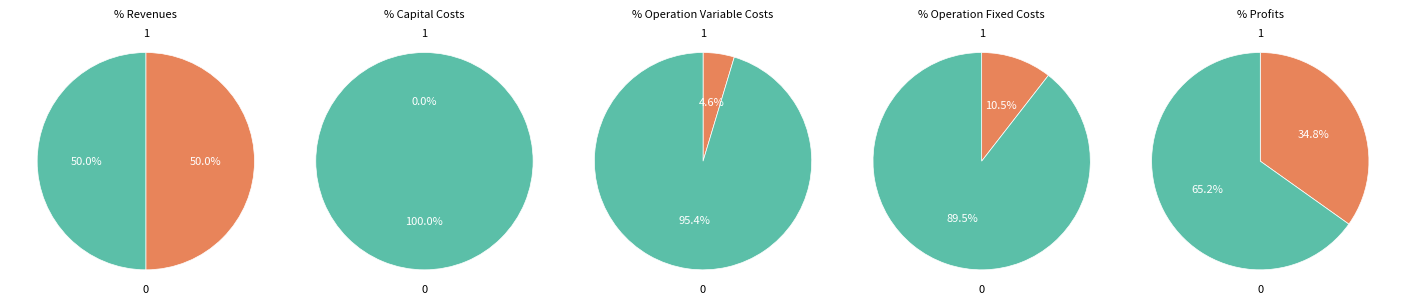

To the nearest percent, what is the average slice percentage?

20%